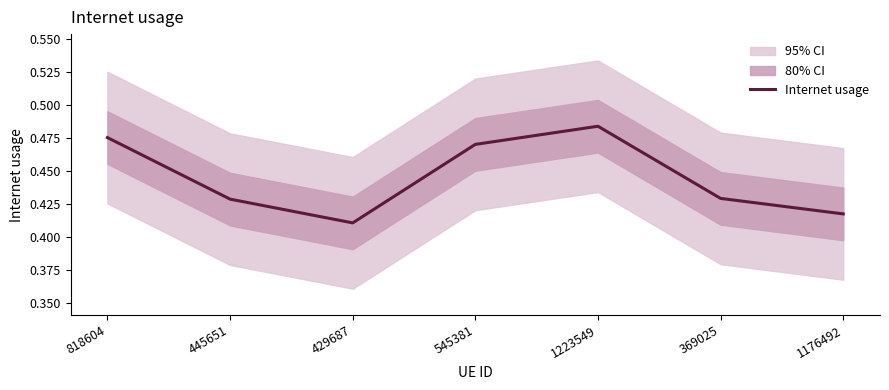

What is the greatest value displayed?

0.5